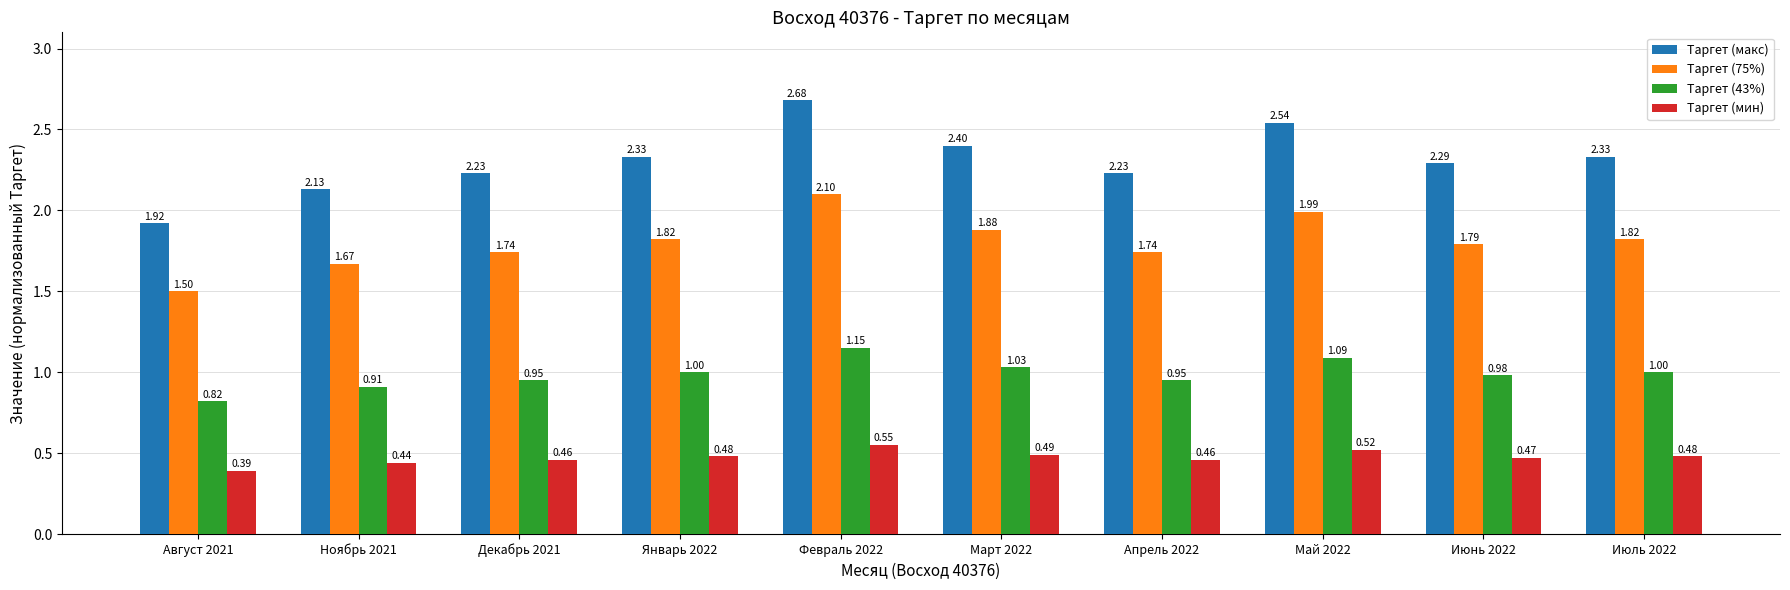

Which series has the largest range (max minus min)?

Таргет (макс)